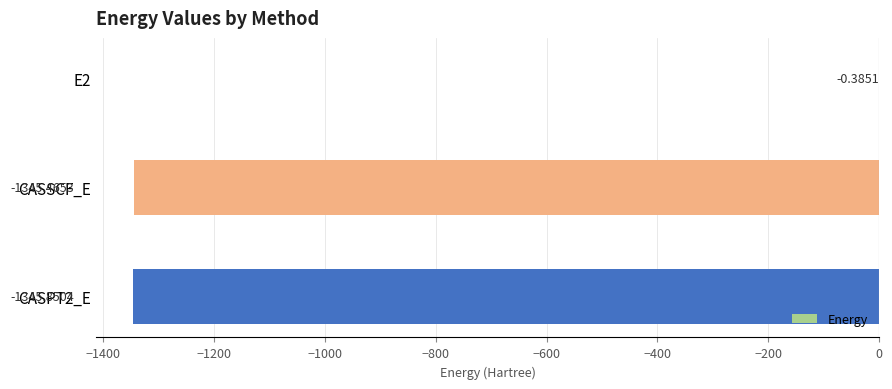

Where is the data nearest to the value -673?

CASSCF_E